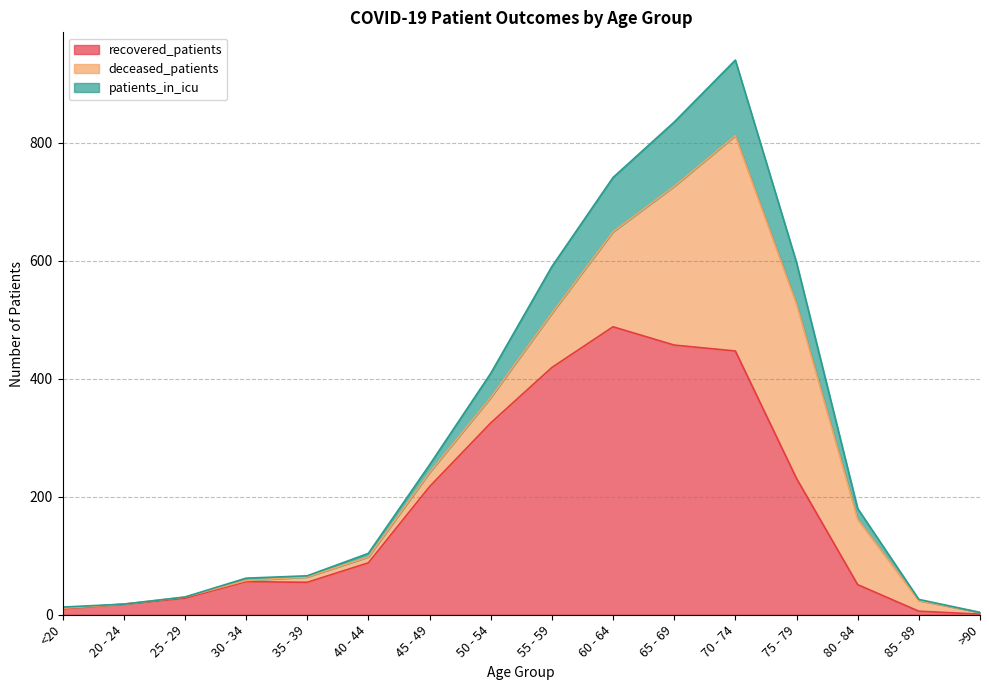

What are all the series names shown in the legend?

recovered_patients, deceased_patients, patients_in_icu